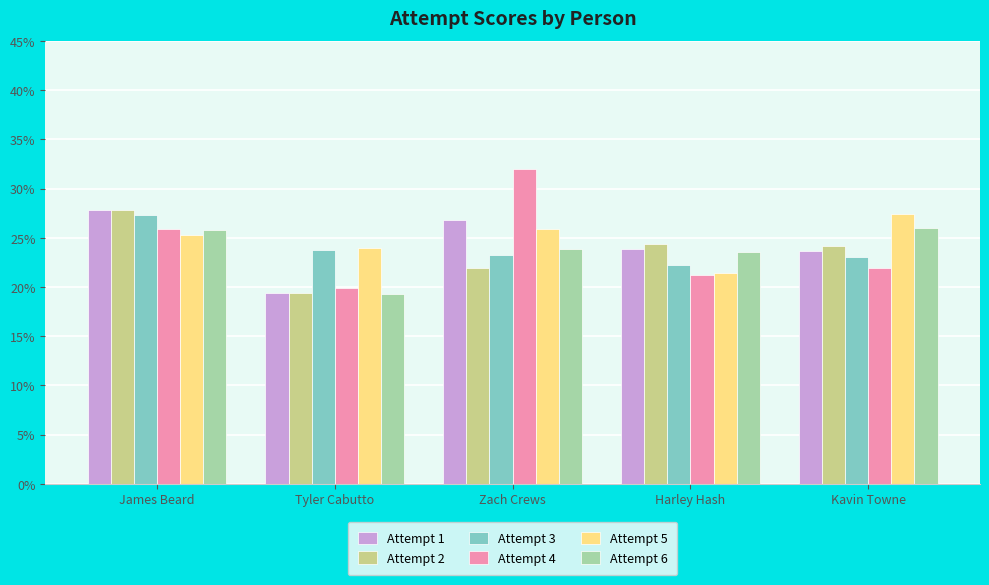

What is the average value of the Attempt 2 series?

0.2